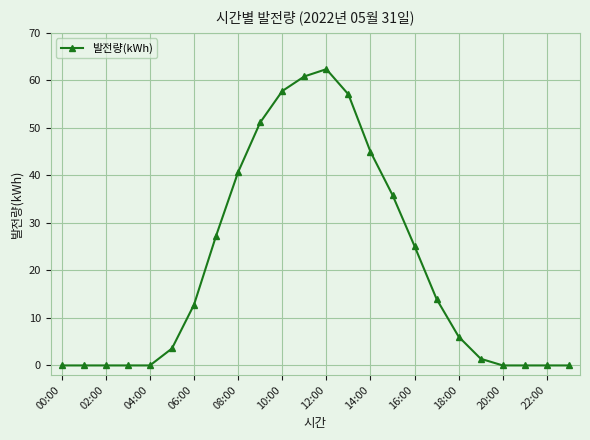

What is the greatest value displayed?

62.4